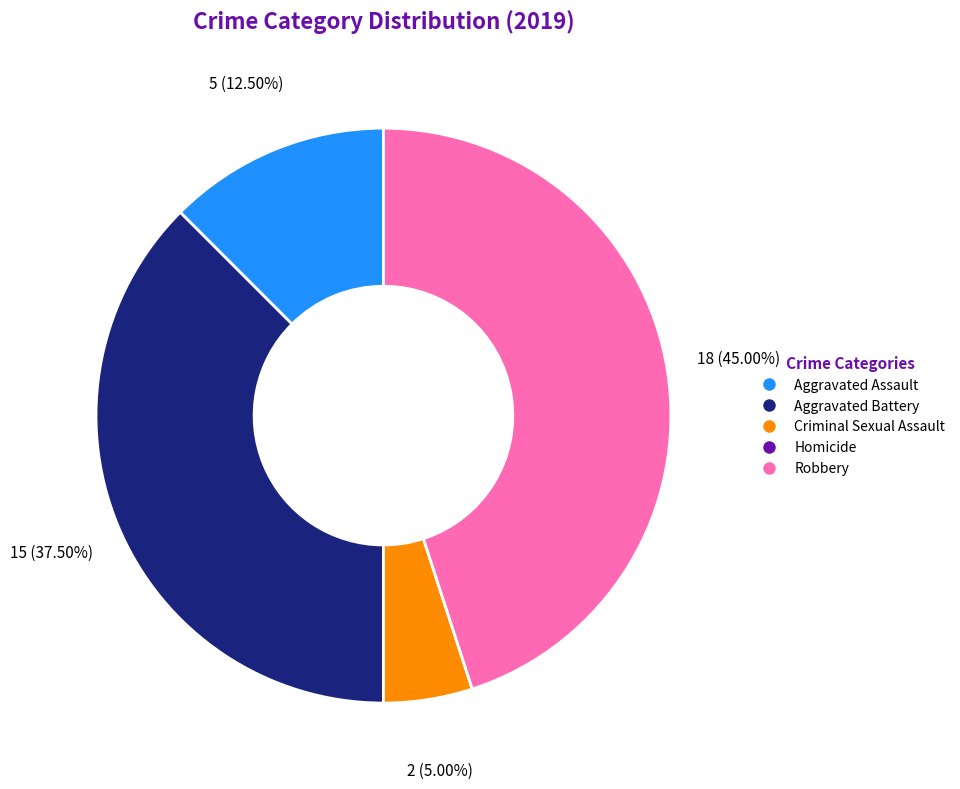

Is Aggravated Battery the majority of the pie?

No